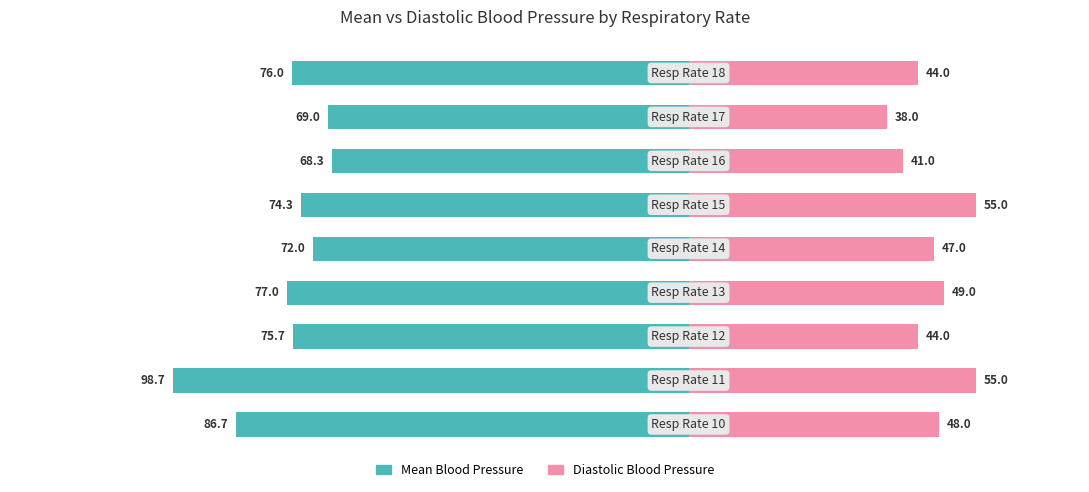

What is the sum of the Diastolic Blood Pressure values at 3 and 6?

90.0